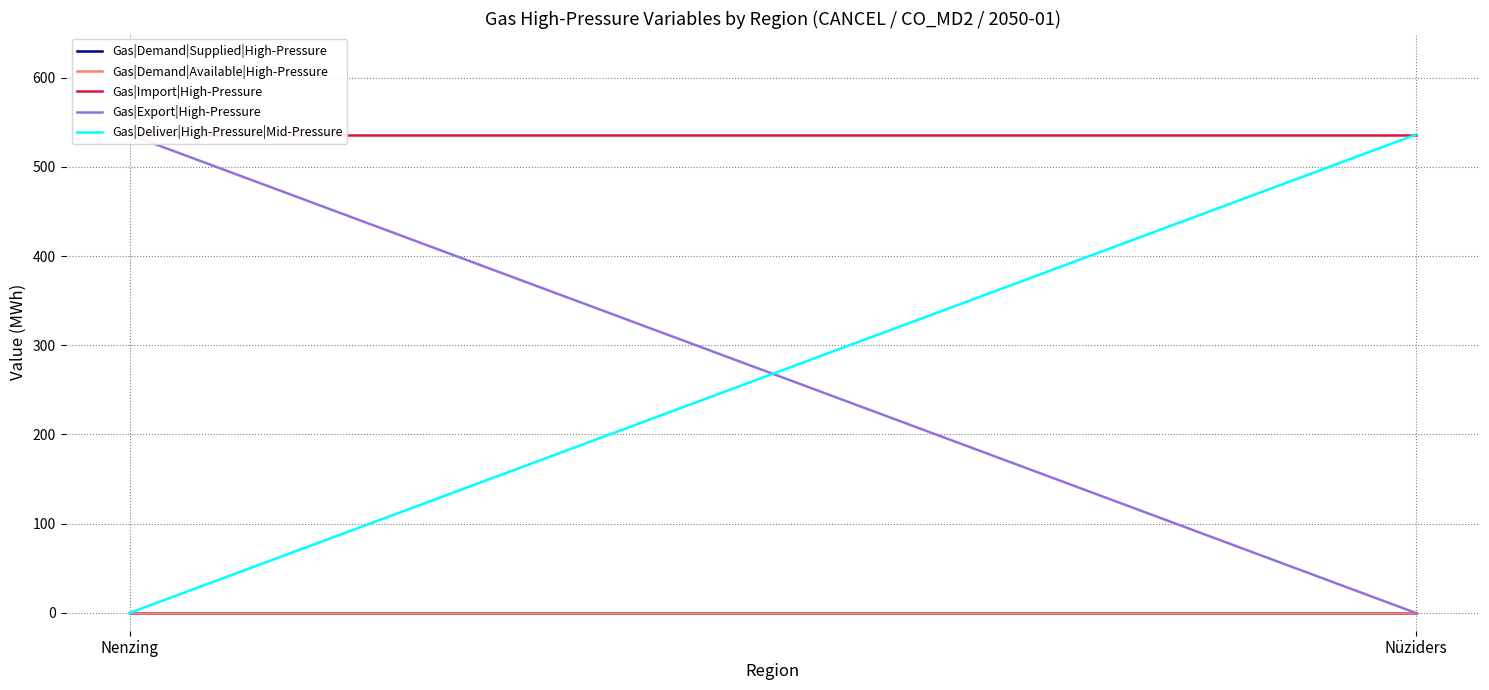

What is the label of the 1st point from the right?

Nüziders